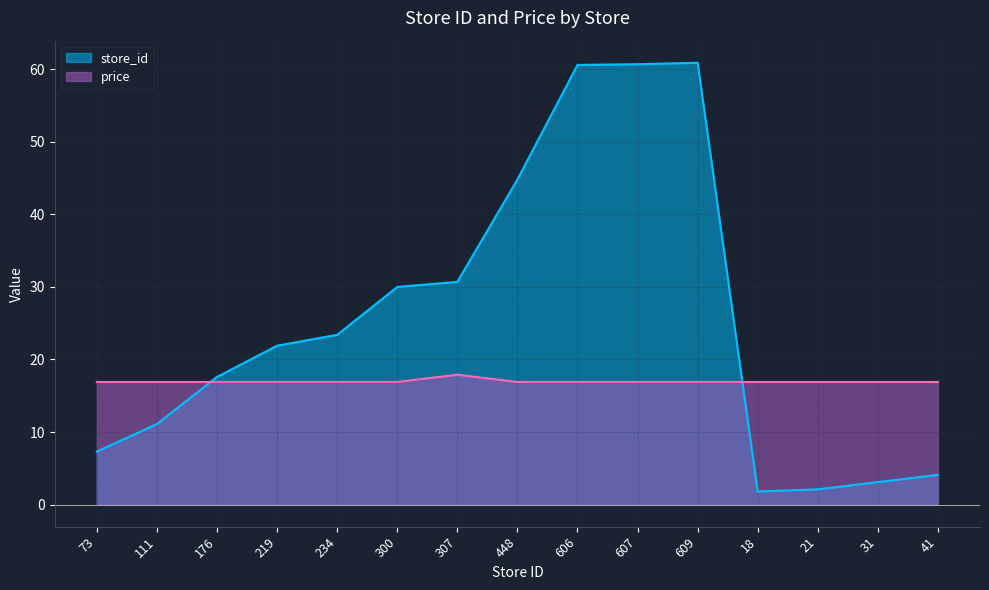

How many price values are between 16 and 17?

14